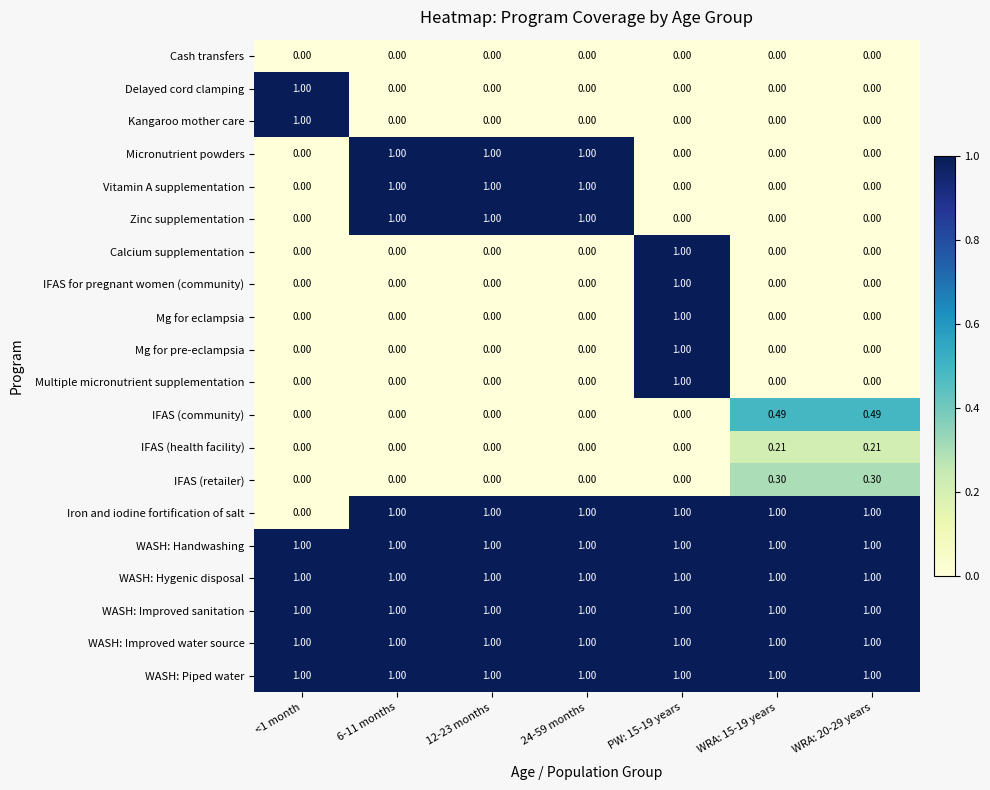

Is the value of IFAS for pregnant women (community) at 24-59 months greater than the value of Kangaroo mother care at <1 month?

No